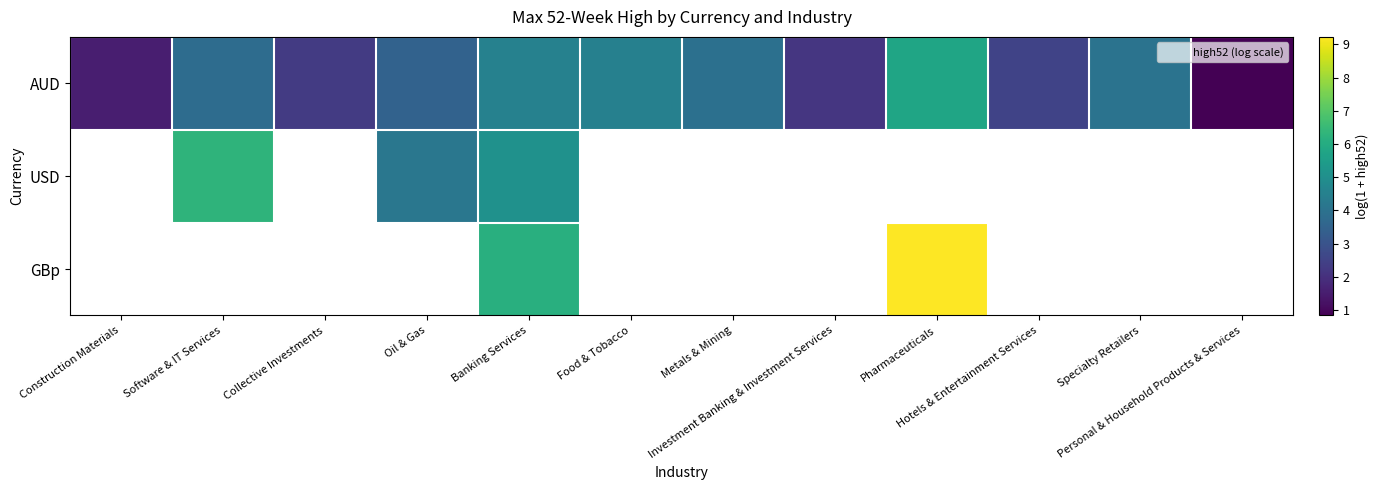

At which category does the chart reach its minimum across all series?

Personal & Household Products & Services